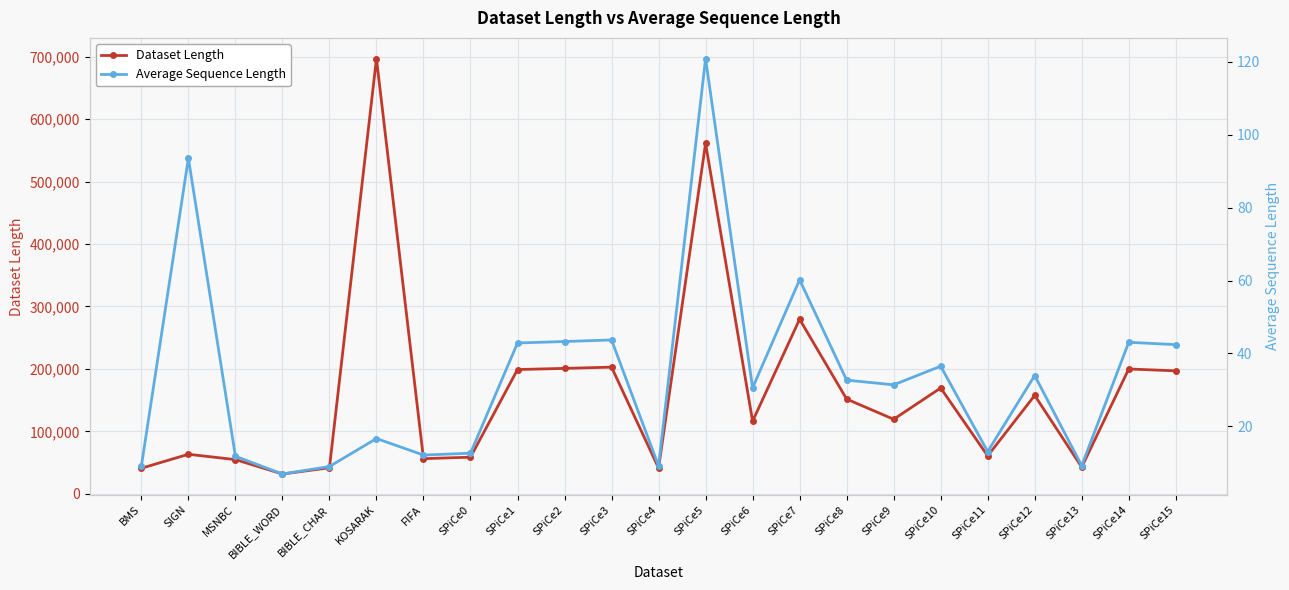

What is the average value of the Dataset Length series?

162833